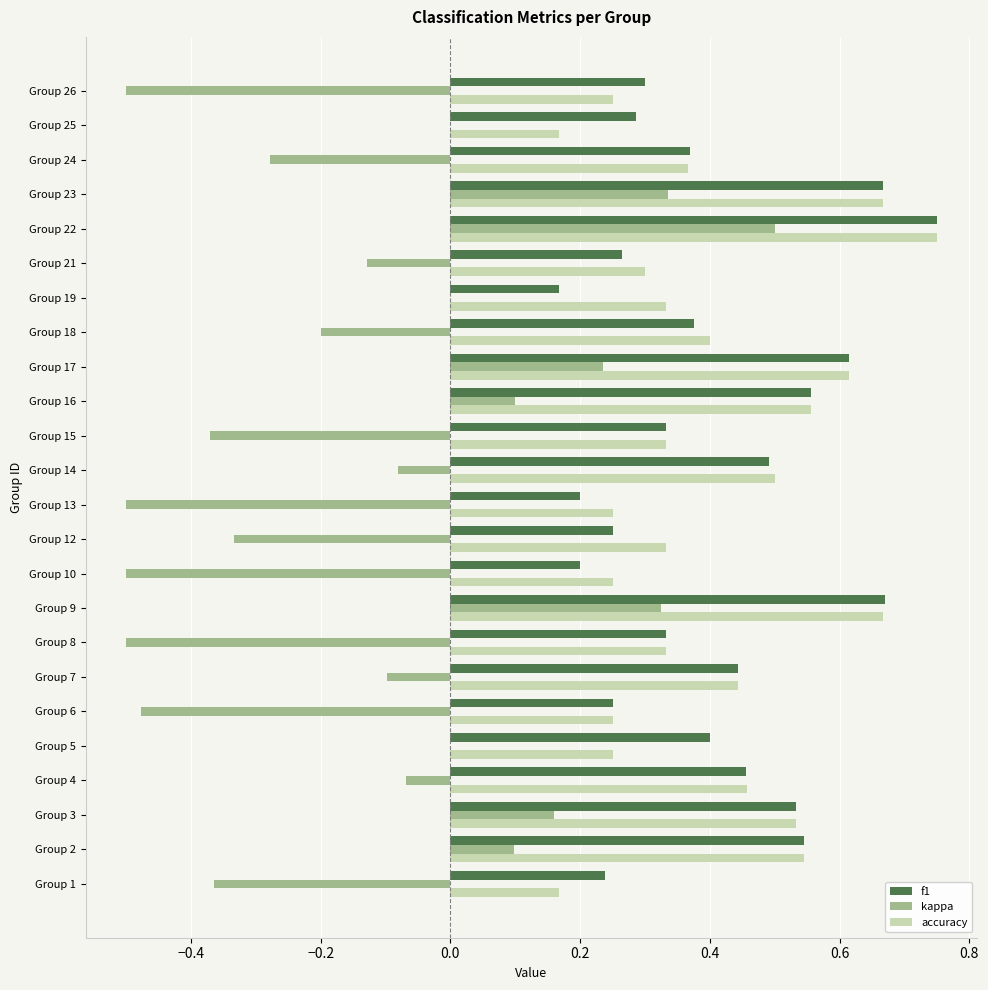

Which series has the largest range (max minus min)?

kappa